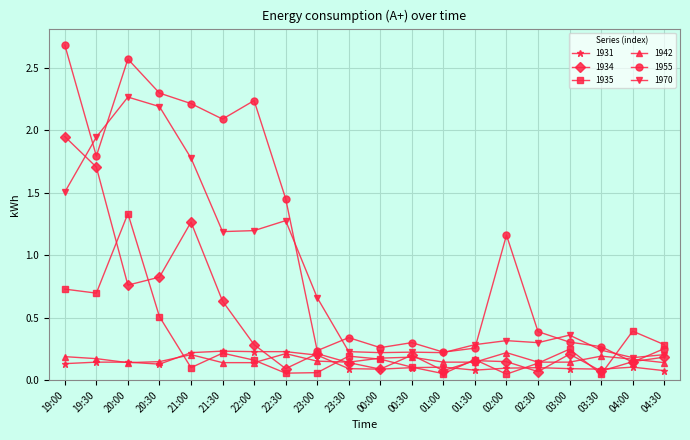

What is the difference between the second highest and second lowest values in the 1934 series?

1.6